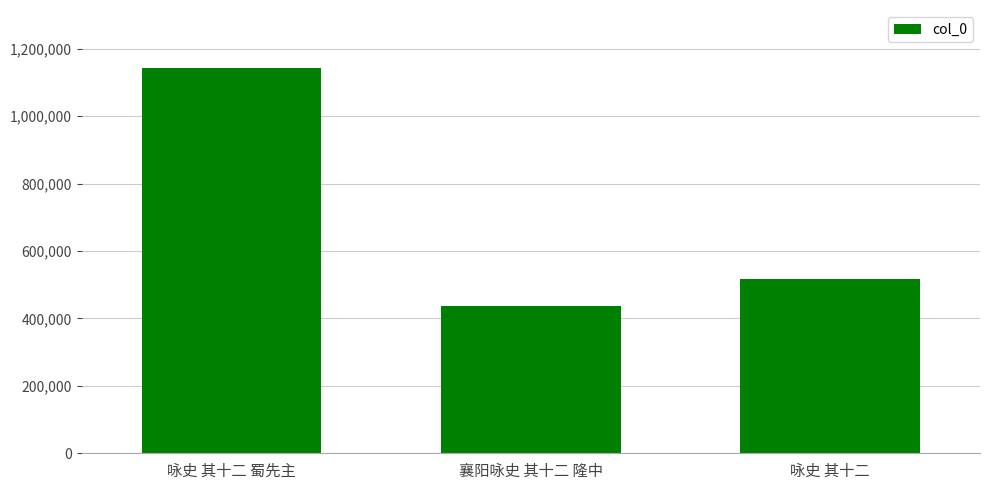

List the labels in order of value, largest first.

咏史 其十二 蜀先主, 咏史 其十二, 襄阳咏史 其十二 隆中